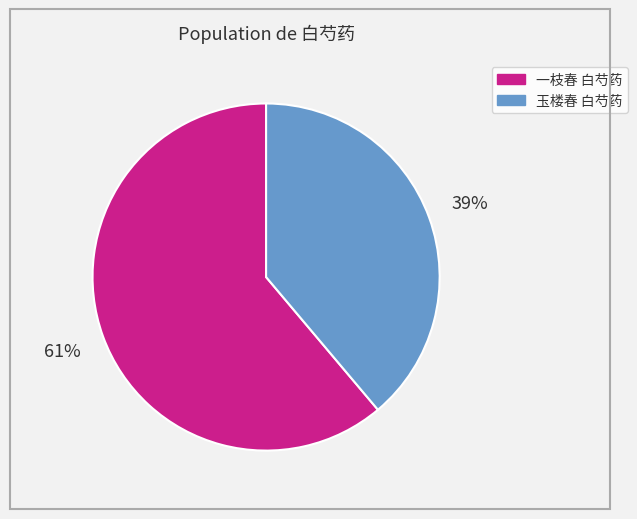

What is the largest slice in the pie chart?

一枝春 白芍药